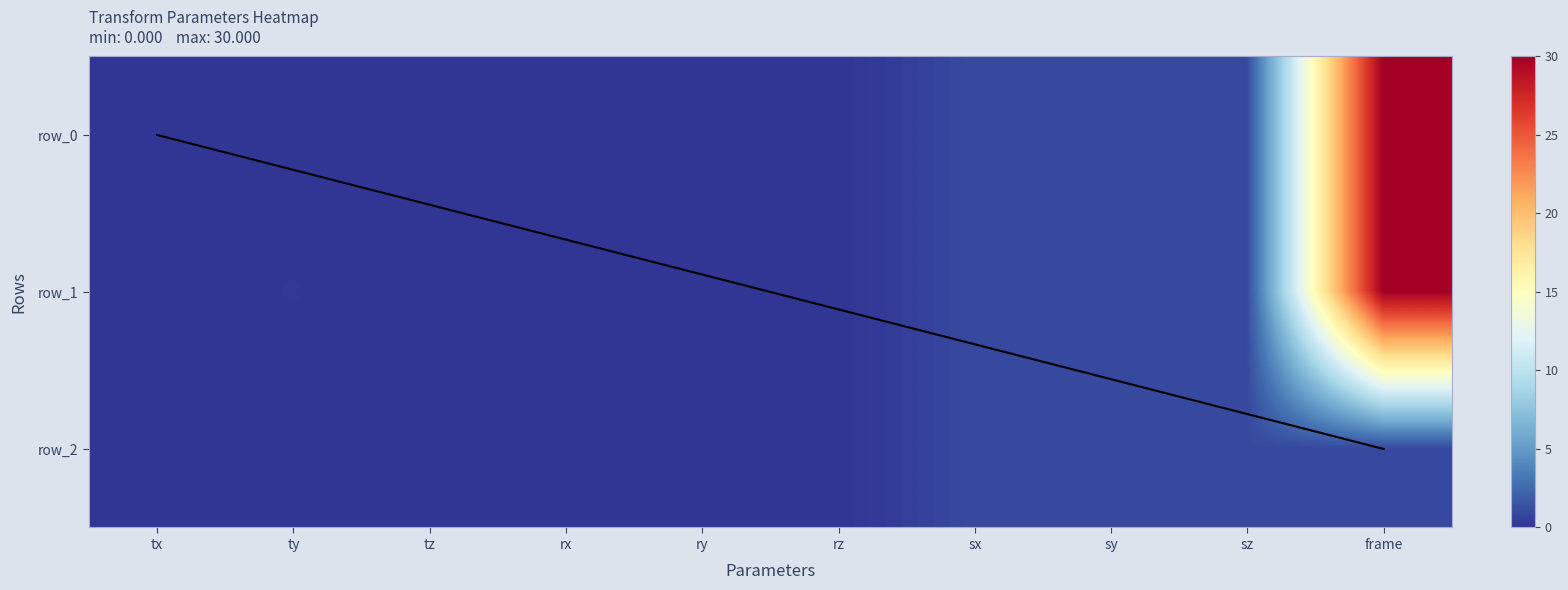

Reading right to left, what are all the values shown in this chart?

row_0: 30.0	1.0	1.0	1.0	0.0	0.0	0.0	0.0	0.0	0.0
row_1: 30.0	1.0	1.0	1.0	0.0	0.0	0.0	0.0	0.1	0.0
row_2: 1.0	1.0	1.0	1.0	0.0	0.0	0.0	0.0	0.0	0.0